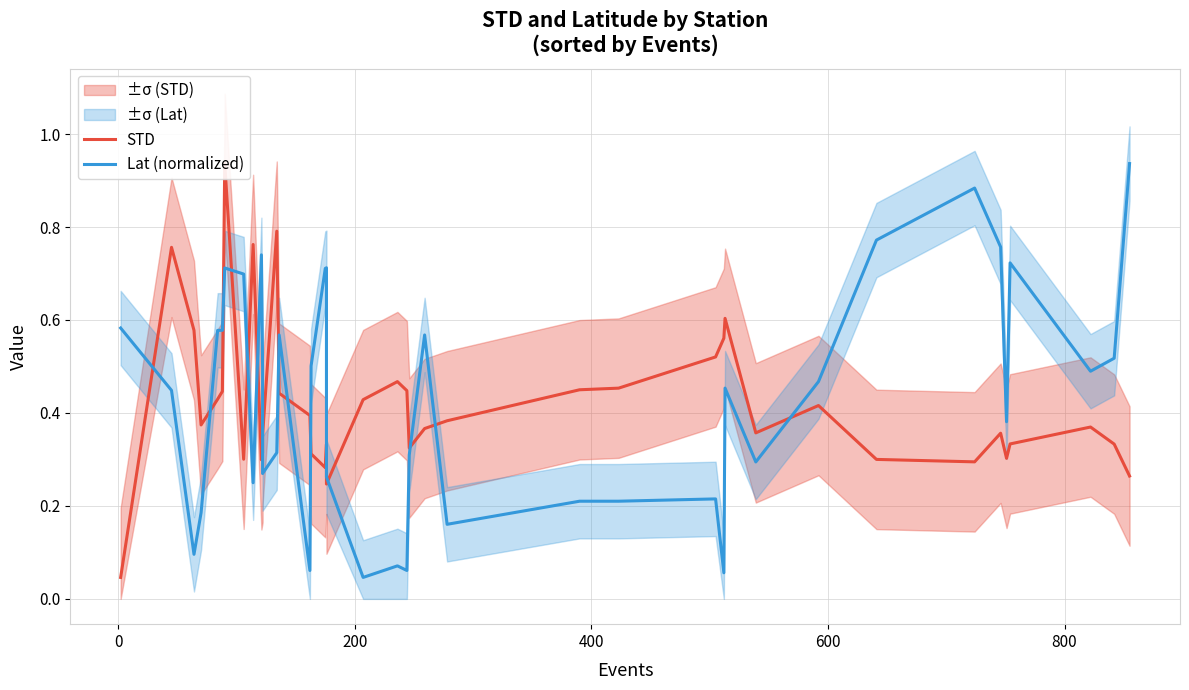

True or false: STD has more than 0 interior local peaks.

True